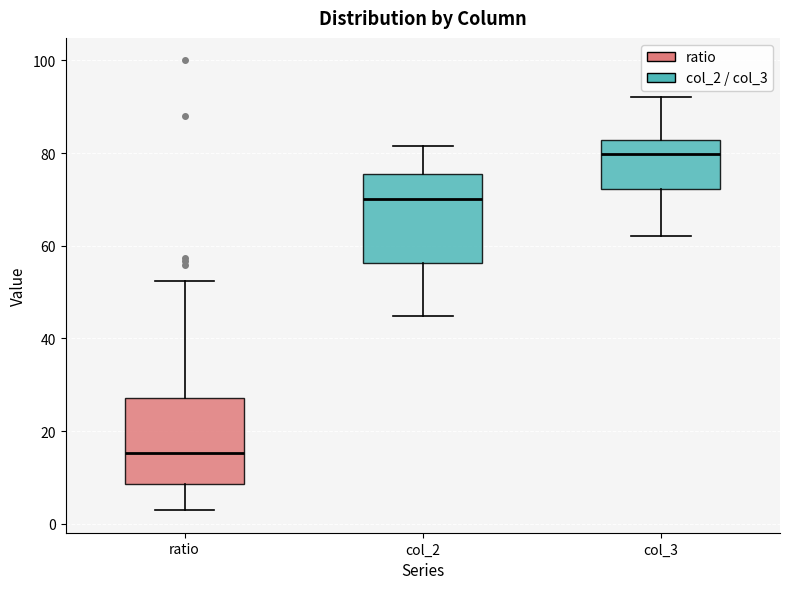

Which box's median line is the highest?

col_3